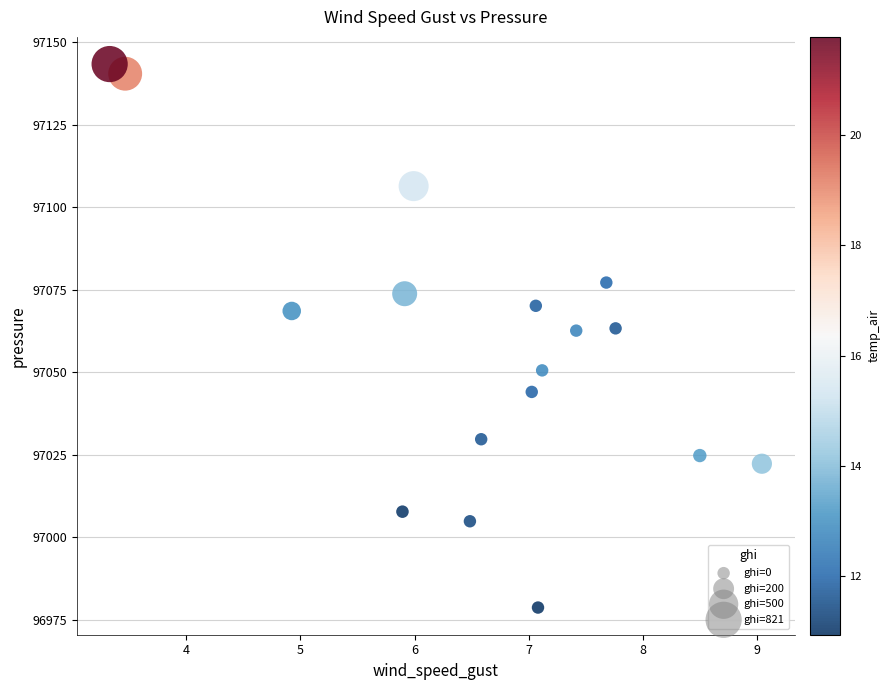

What is the range of Y values (max minus min)?

164.7